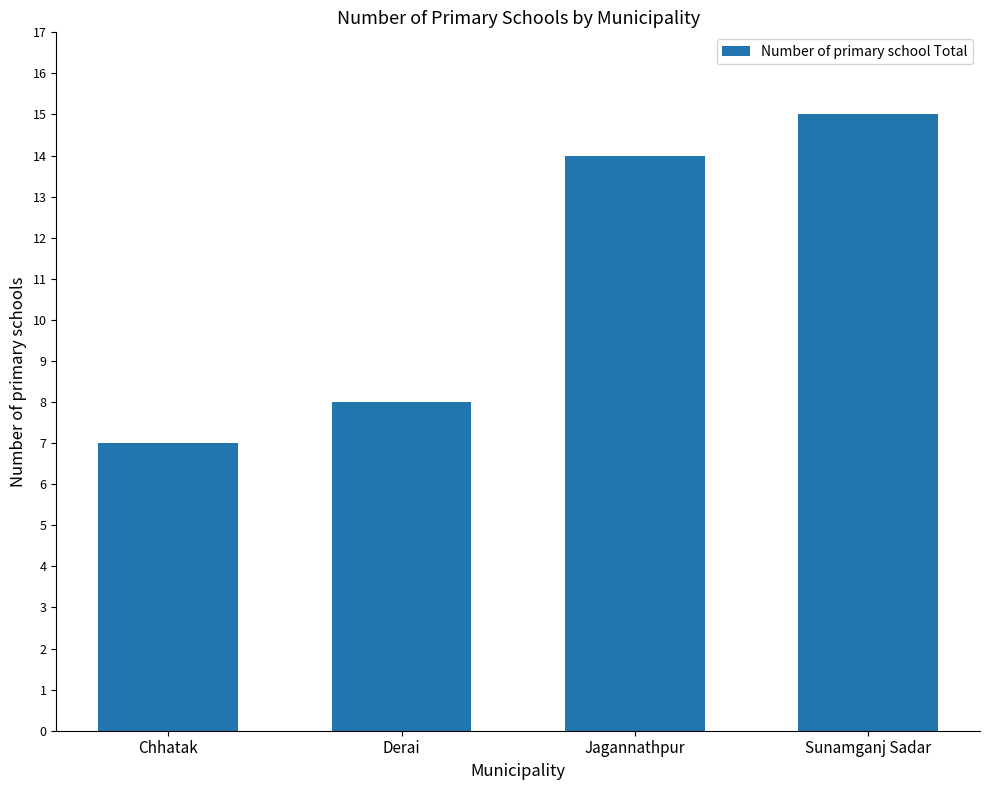

Are the bars grouped side by side (vs. stacked)?

No